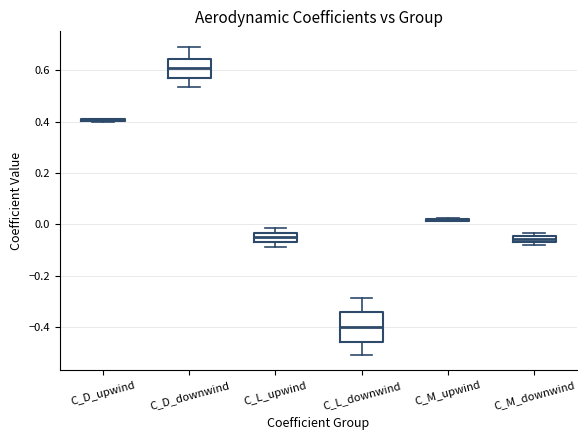

Where is the lower edge of the box for C_L_upwind on the y-axis? The values are not printed on the chart, so give them approximately, as read against the axis.

-0.06